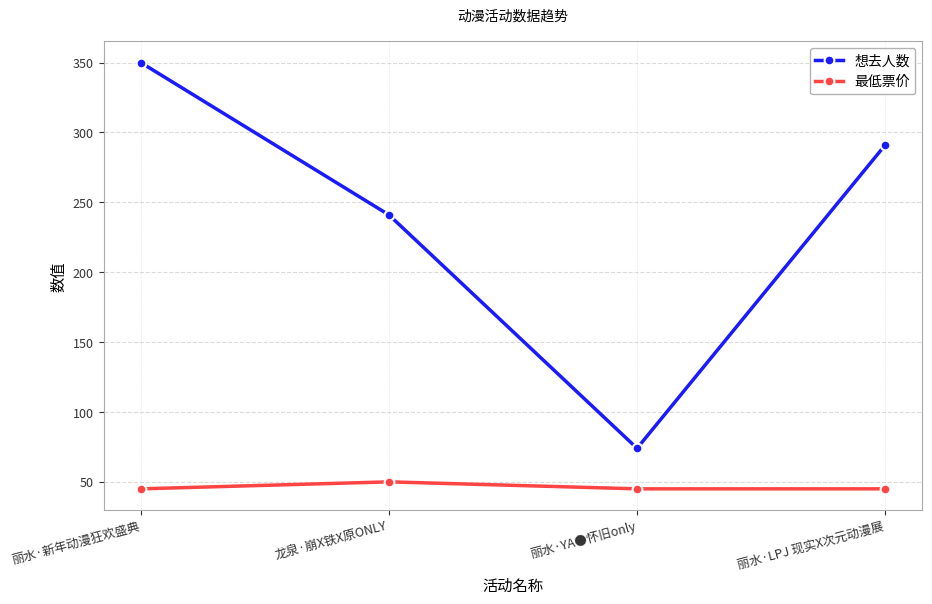

Which series has the widest spread of values?

想去人数